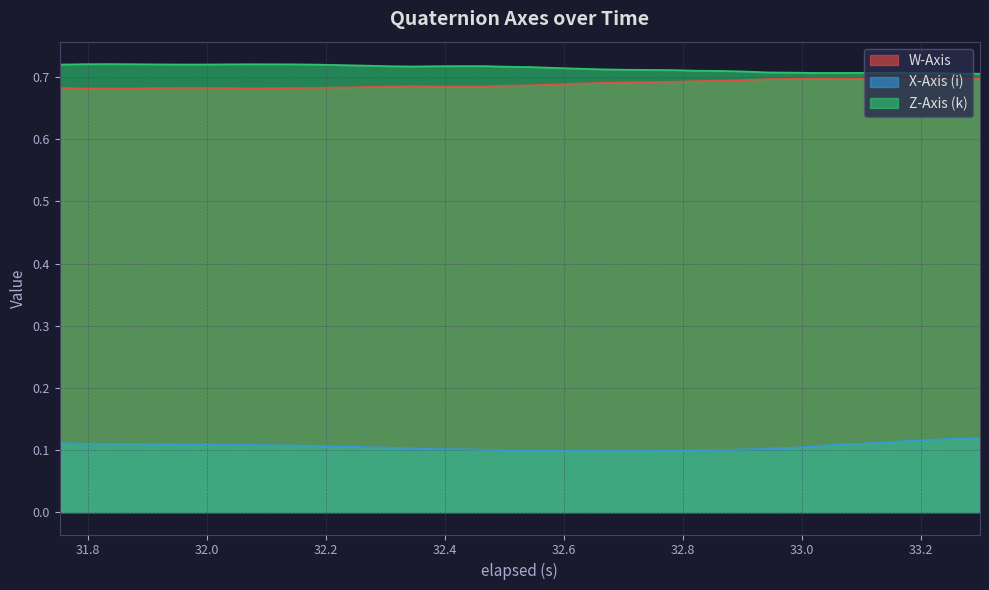

How many lines are shown in the chart?

3